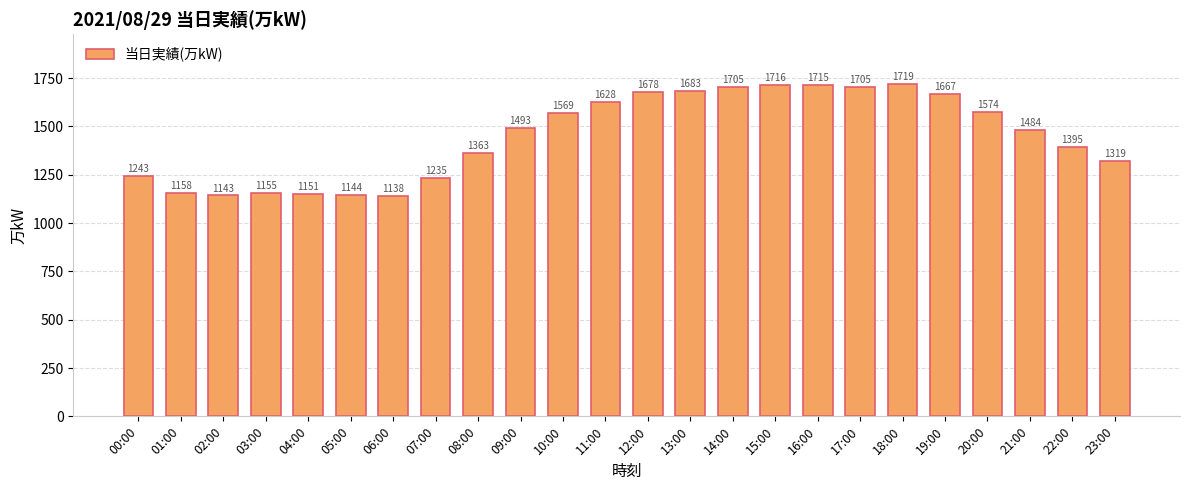

What is the label of the 11th bar from the left?

10:00